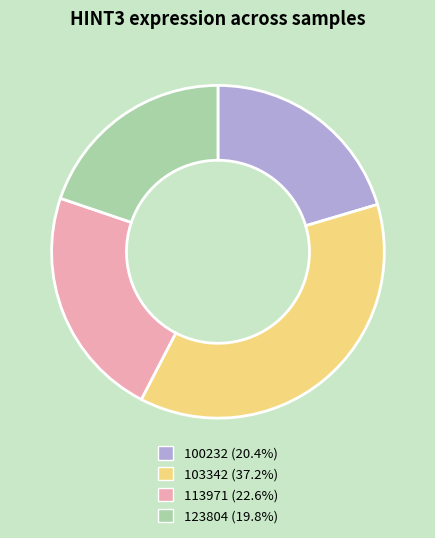

Combined, do 113971 (22.6%) and 103342 (37.2%) account for over 50%?

Yes